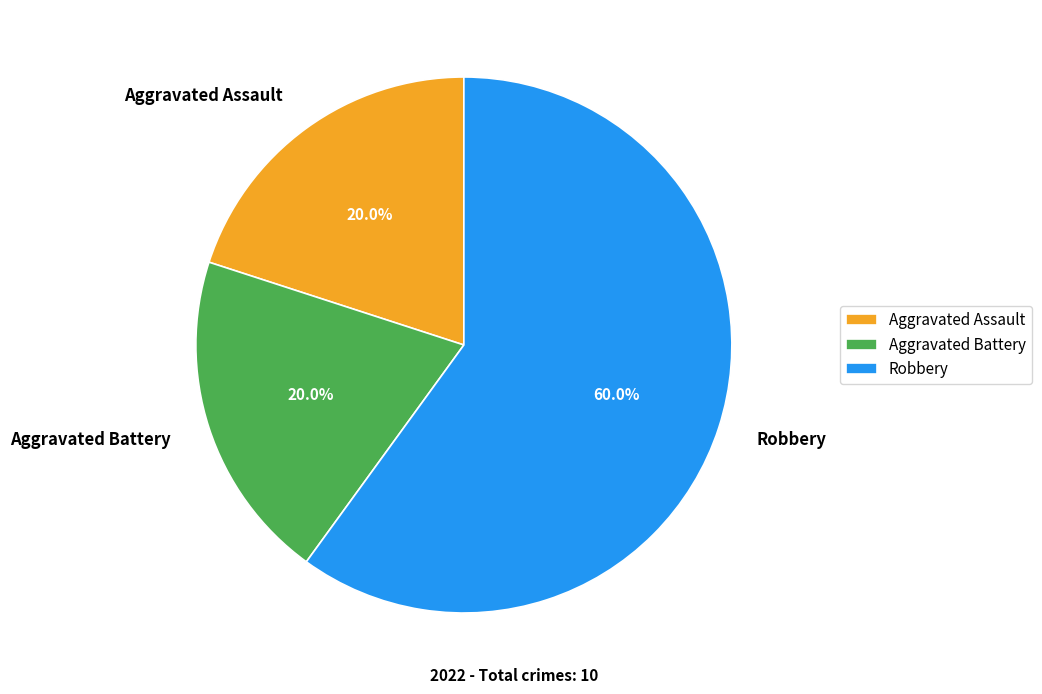

How many slices are in this pie chart?

3